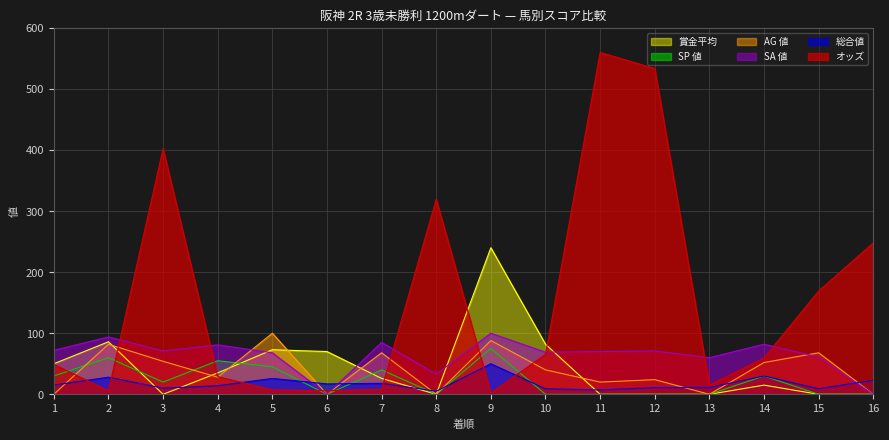

Where does the 賞金平均 series first go above 26?

1